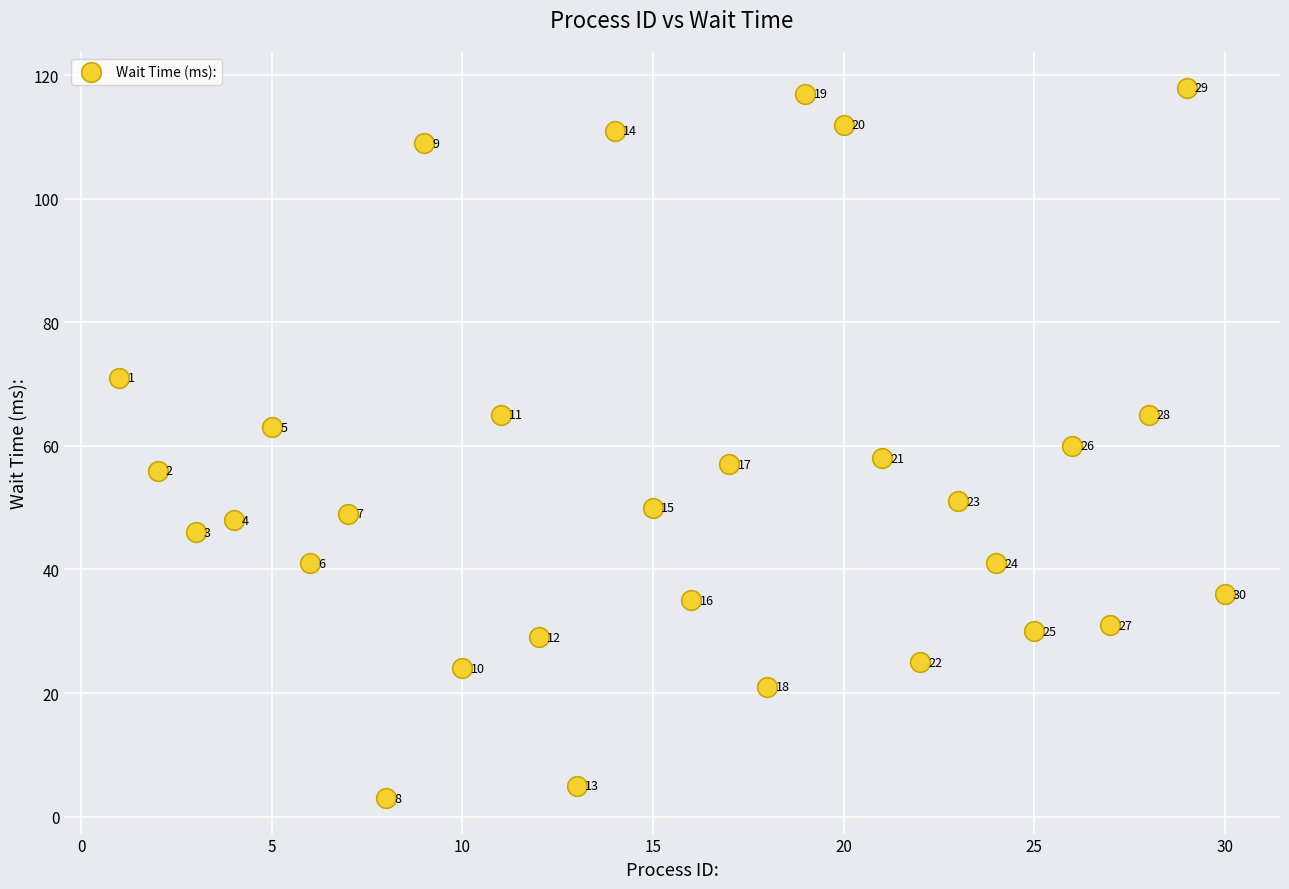

What Y value in the scatter plot is closest to 60?

60